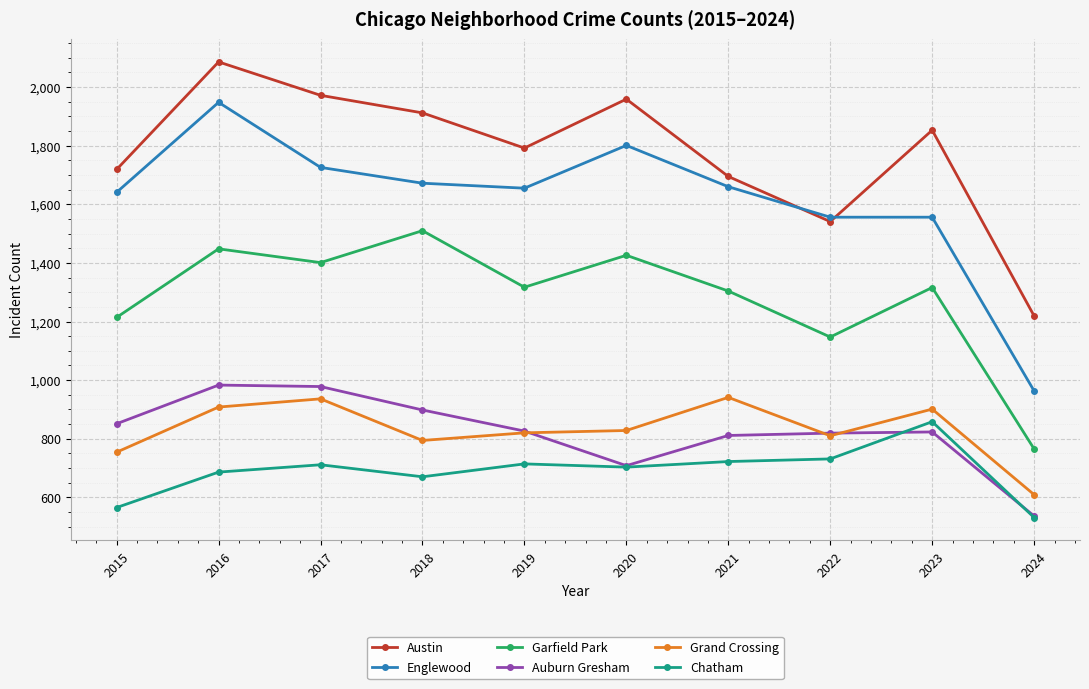

What is the minimum value shown in the chart?

531